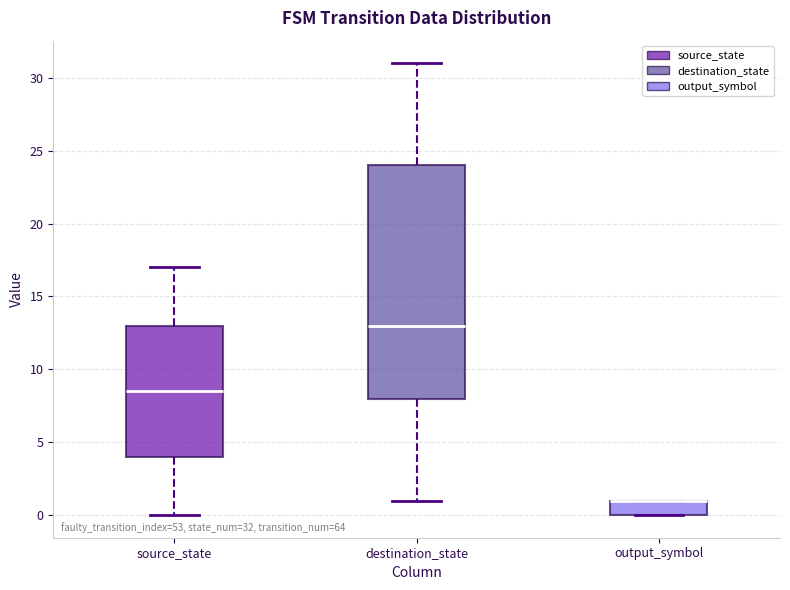

Comparing the boxes themselves (not the whiskers), which one is the tallest?

destination_state